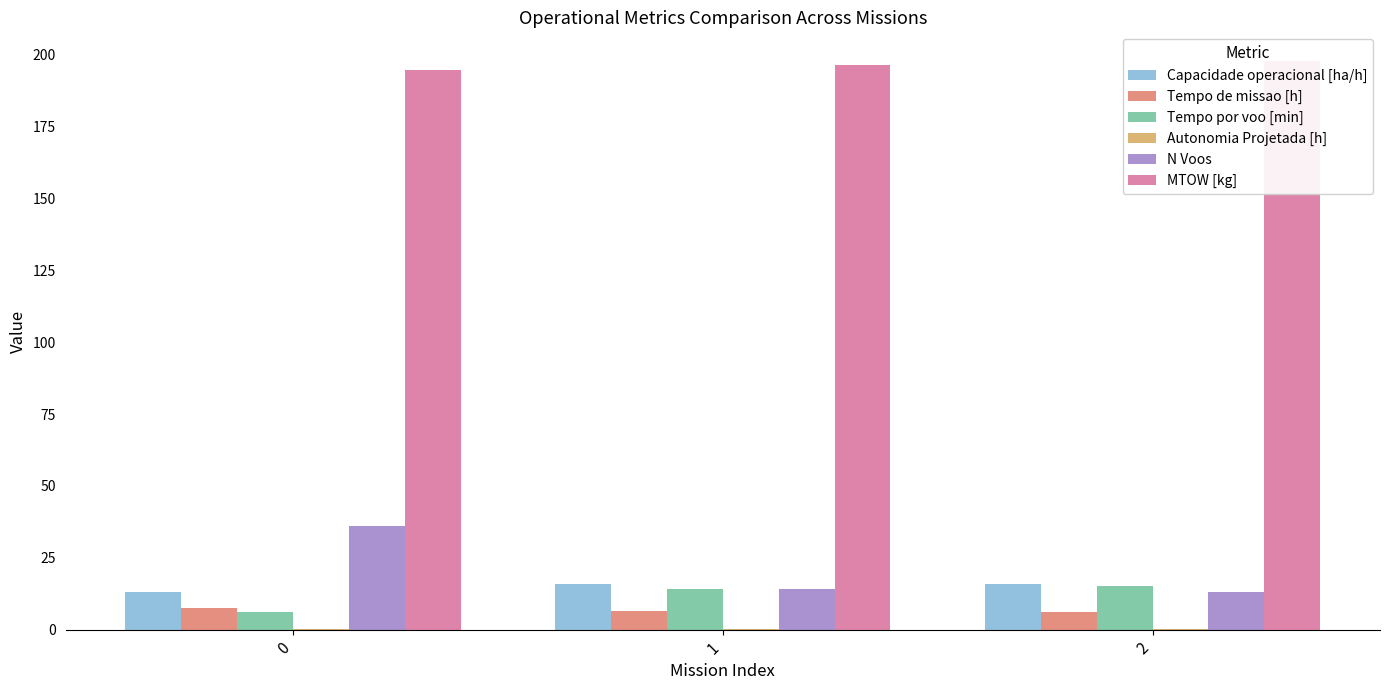

Which series changed the most between 1 and 2?

MTOW [kg]